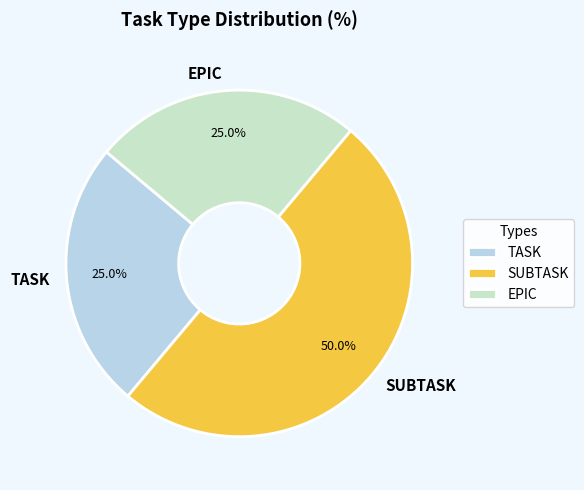

To the nearest percent, what portion does TASK represent?

25%